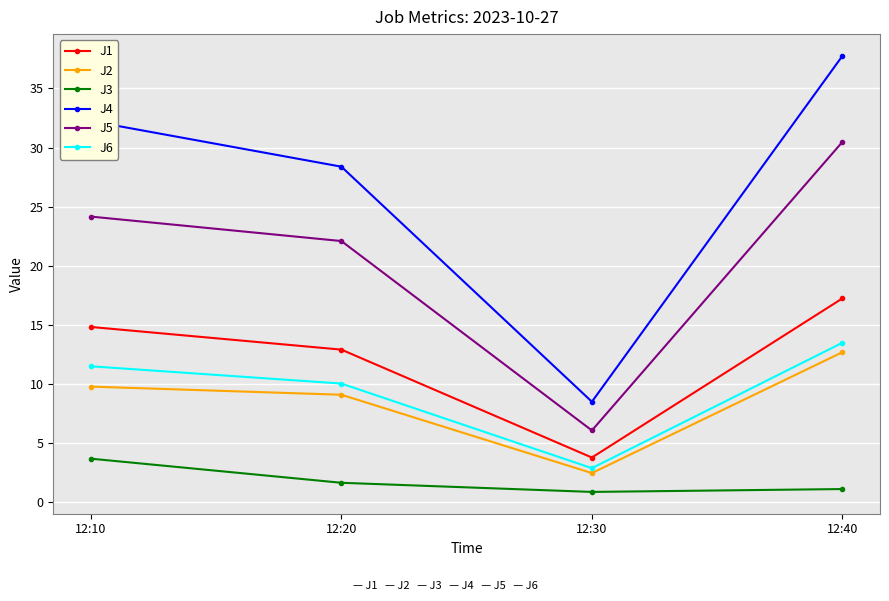

The value of J4 at 12:20 is 15.8. True or false?

False